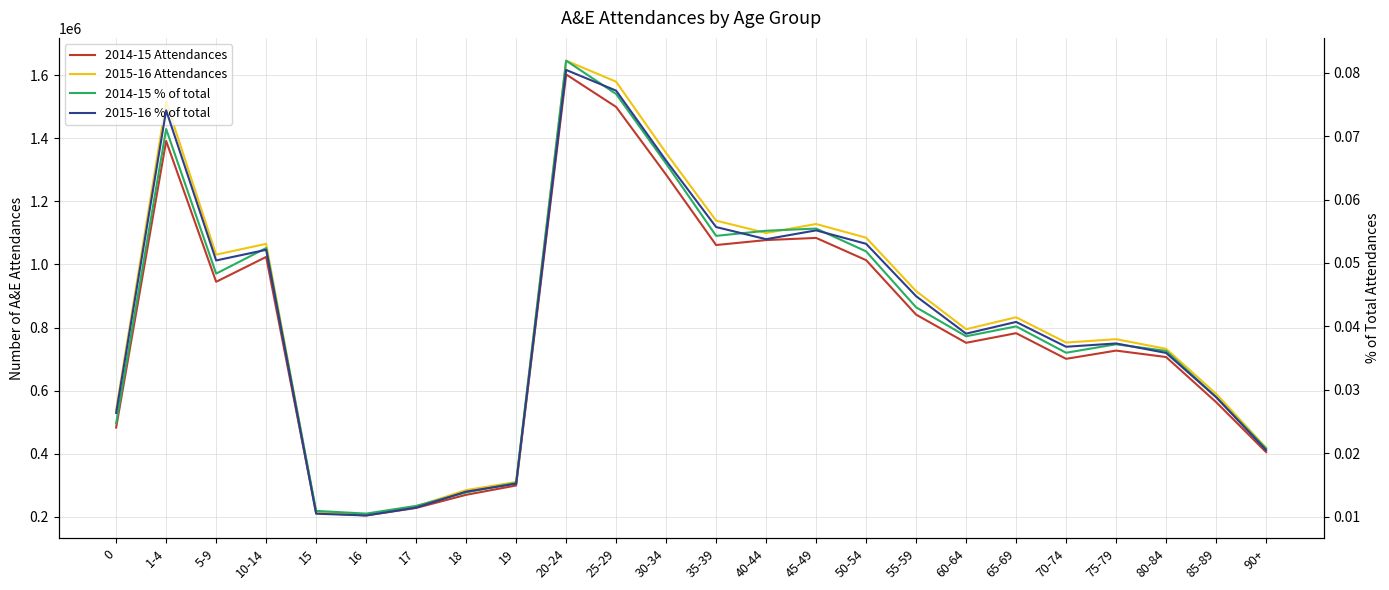

In 2015-16 % of total, how many points are lower than both neighbors (excluding endpoints)?

5